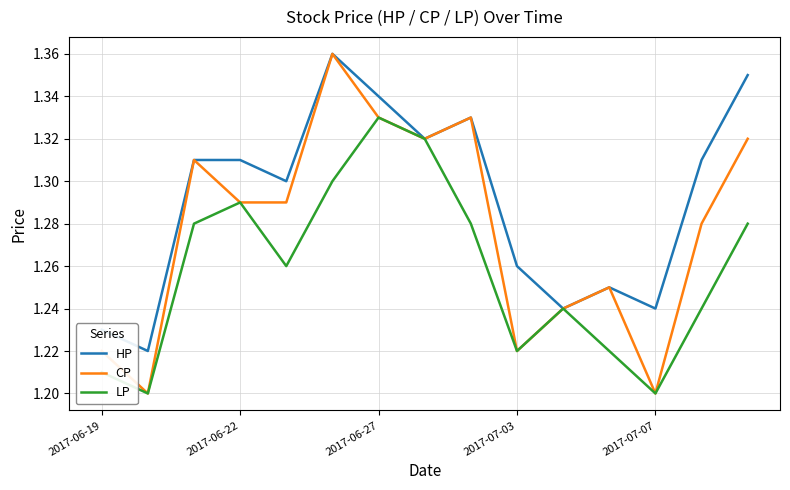

Which series has the widest spread of values?

CP